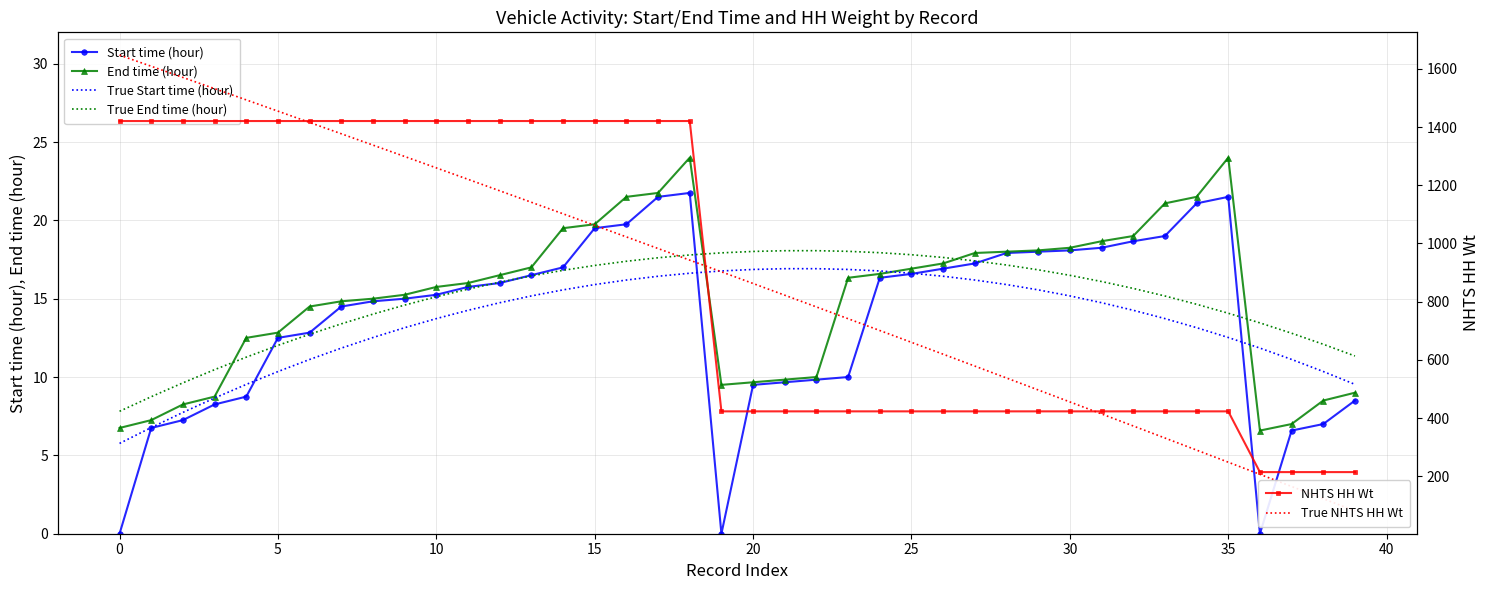

What is the highest value of the NHTS HH Wt series?

1420.9